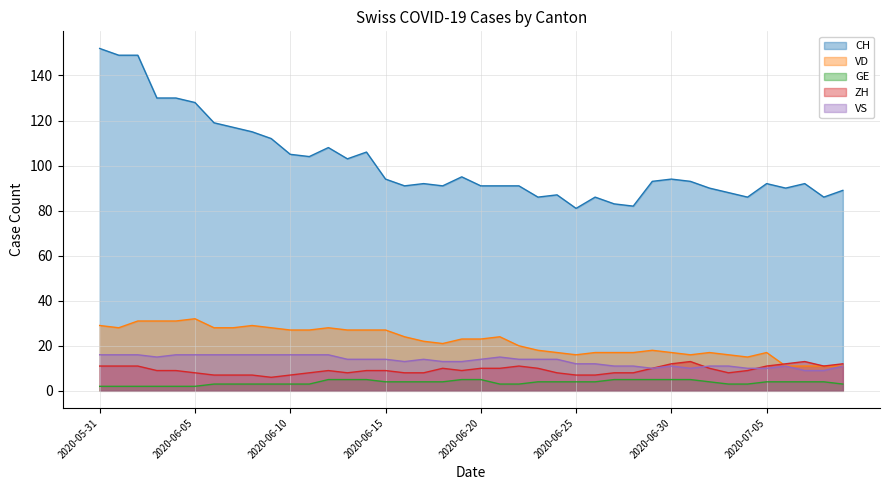

The VD series shows 27 at 2020-06-14. True or false?

True